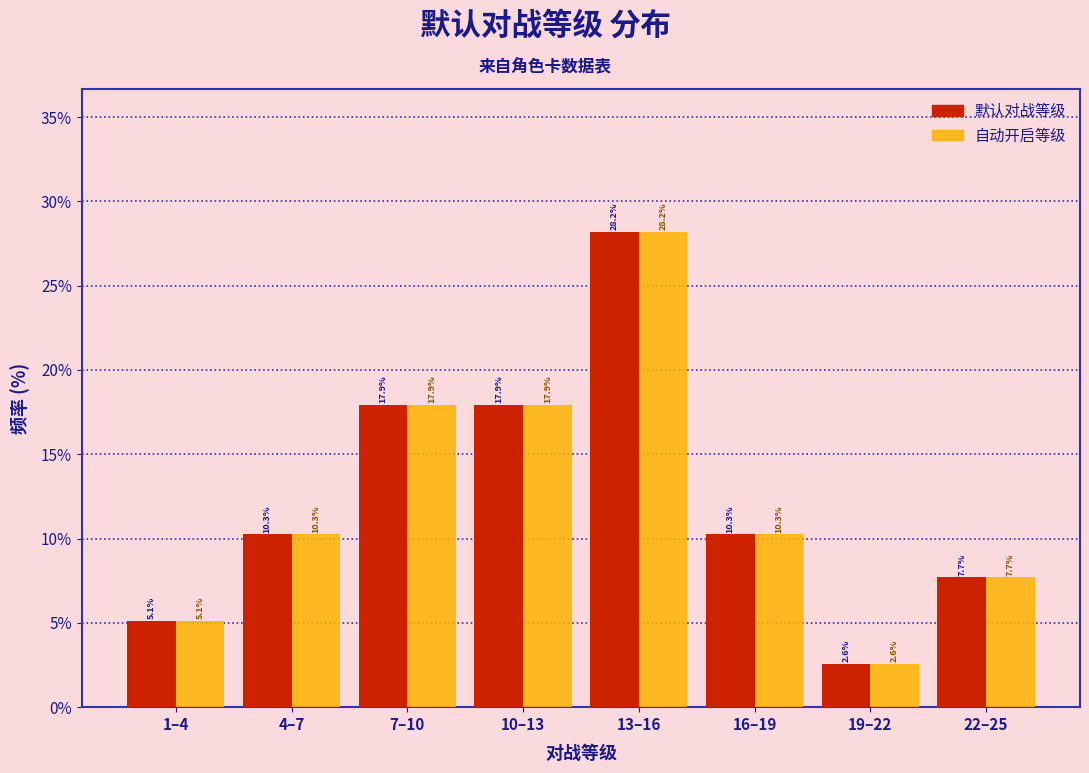

Reading right to left, list all the values displayed in this chart.

默认对战等级: 22–25=7.7	19–22=2.6	16–19=10.3	13–16=28.2	10–13=17.9	7–10=17.9	4–7=10.3	1–4=5.1
自动开启等级: 22–25=7.7	19–22=2.6	16–19=10.3	13–16=28.2	10–13=17.9	7–10=17.9	4–7=10.3	1–4=5.1